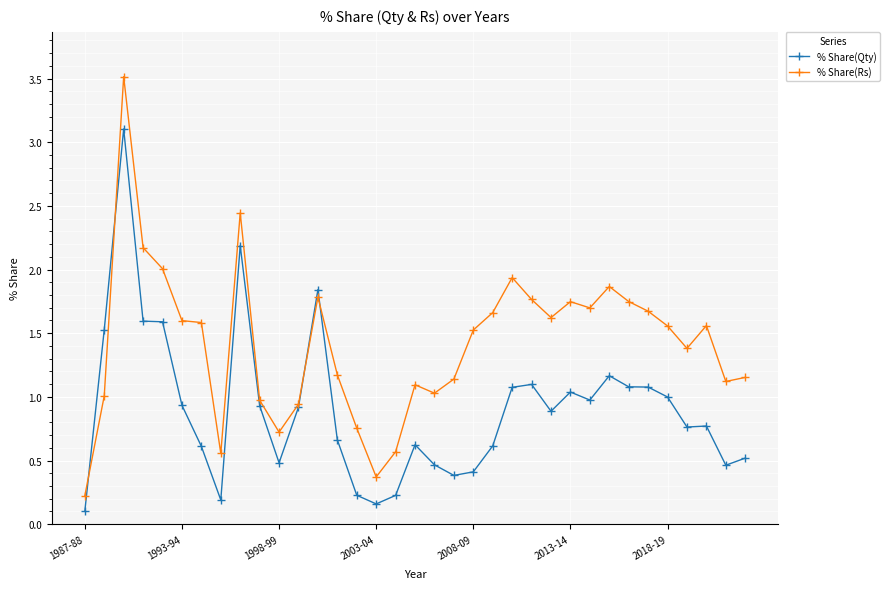

True or false: % Share(Qty) has more than 0 interior local peaks.

True